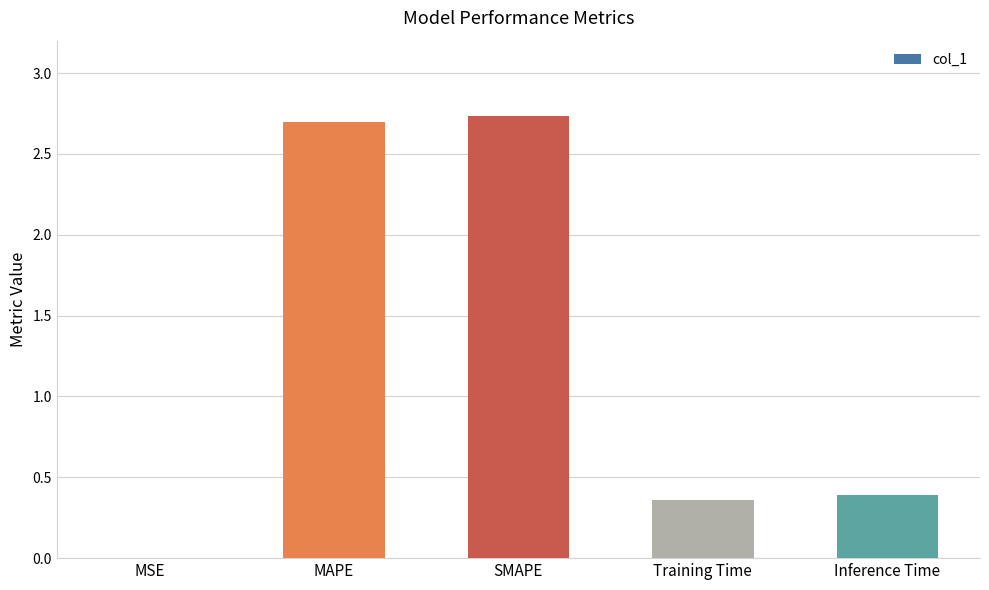

What is the sum of the values at MAPE and Training Time?

3.1